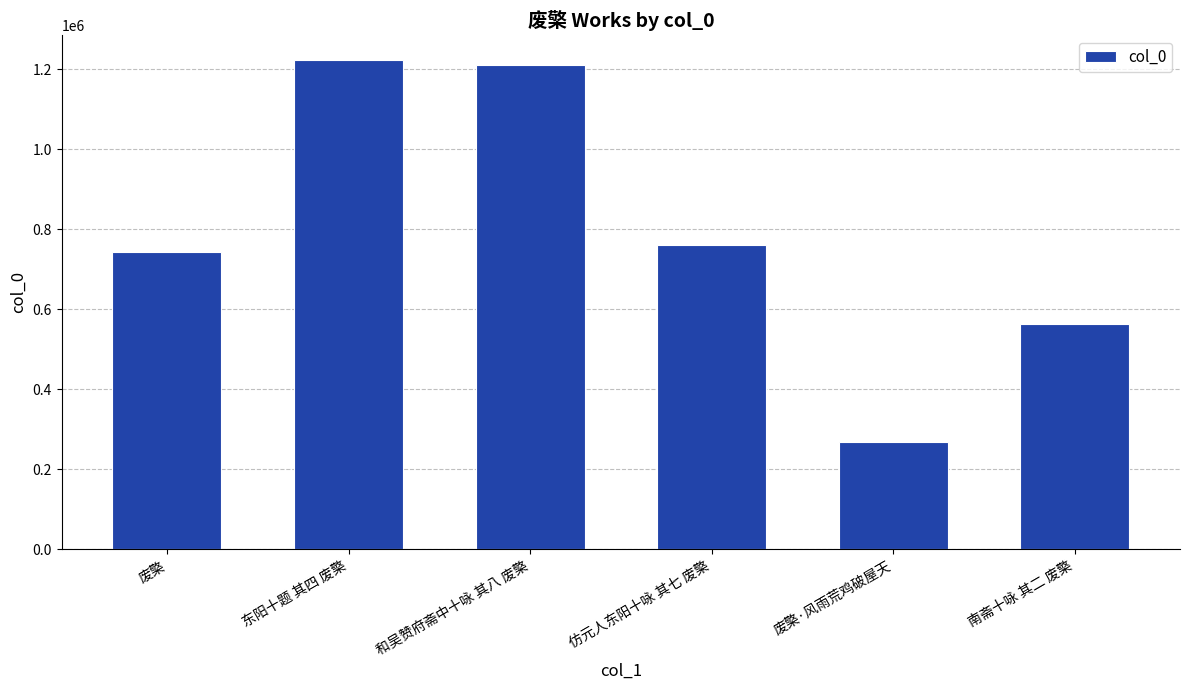

What value does the data have at 废檠·风雨荒鸡破屋天?

268414